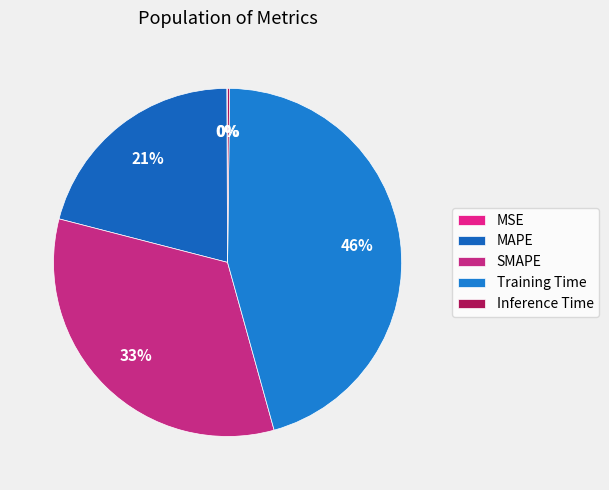

To the nearest percent, what is the combined percentage of SMAPE and Training Time?

79%